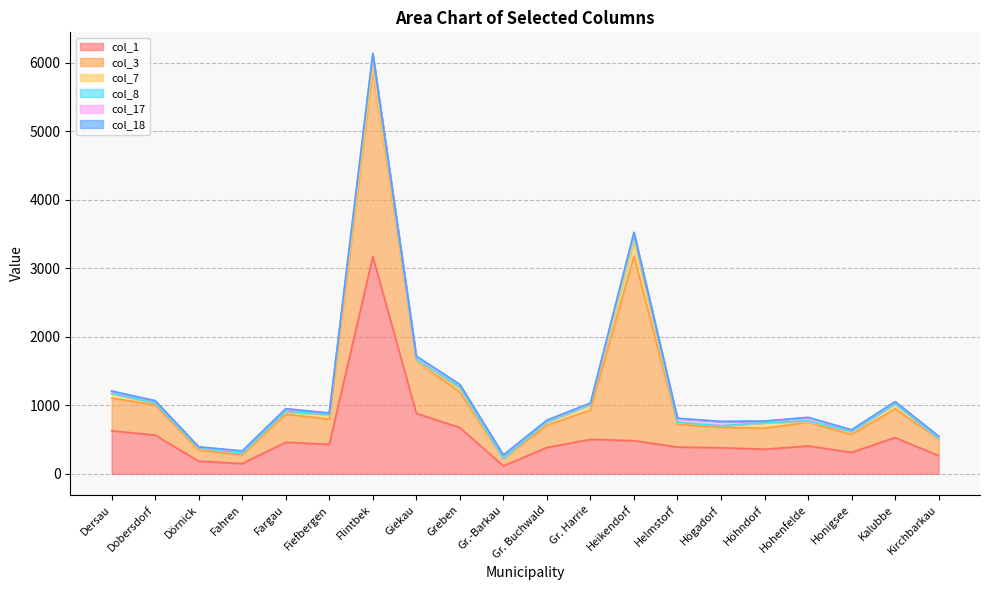

What are all the series names shown in the legend?

col_1, col_3, col_7, col_8, col_17, col_18